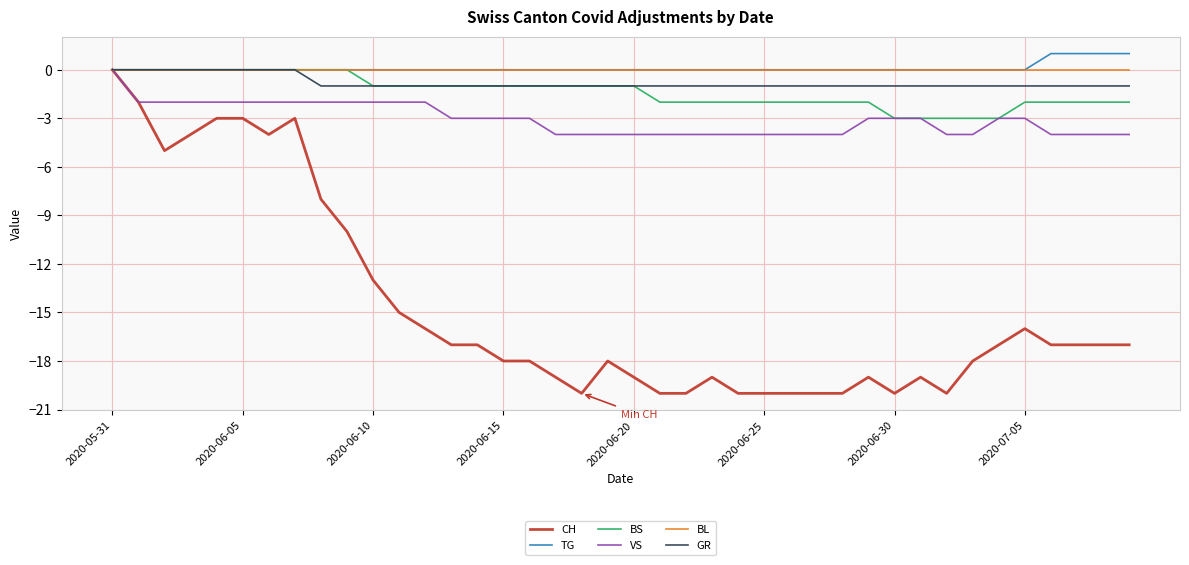

What is the sum of all VS values?

-123